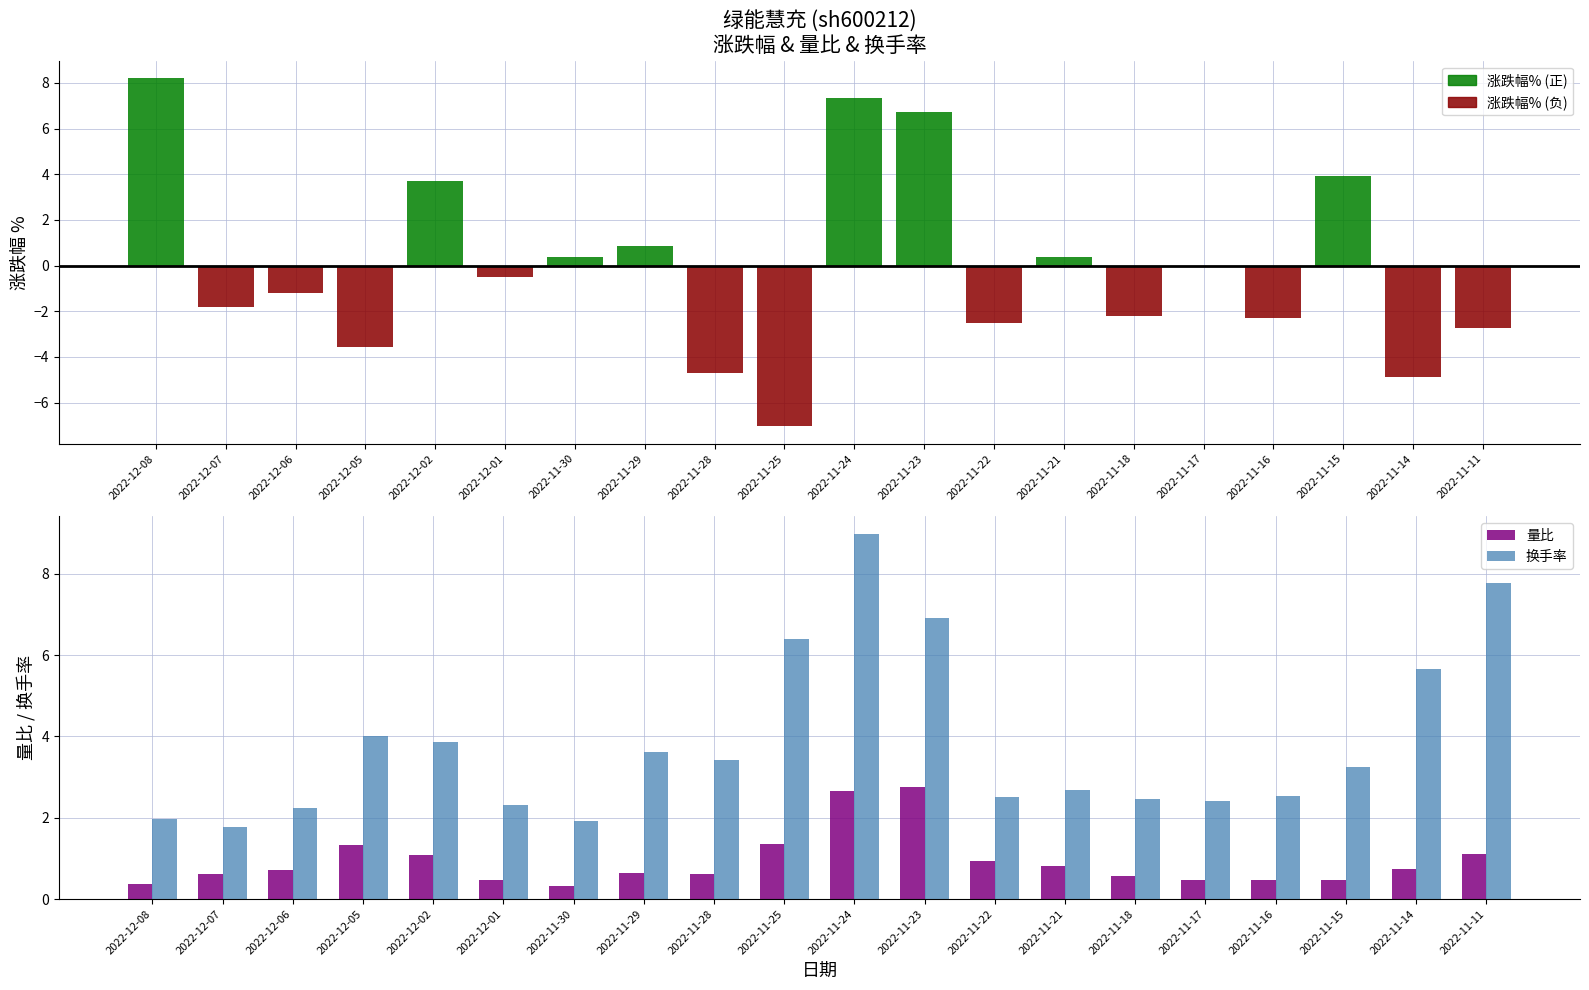

Read the 量比 value at 2022-11-16.

0.5